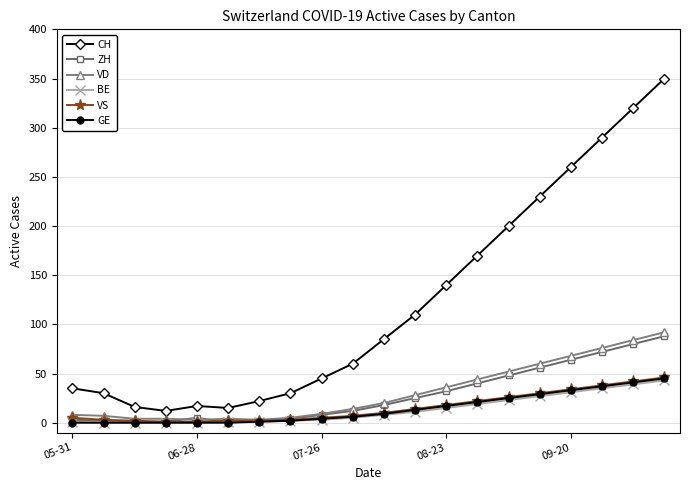

What is the value of the VD point at the 12th from the left?

28